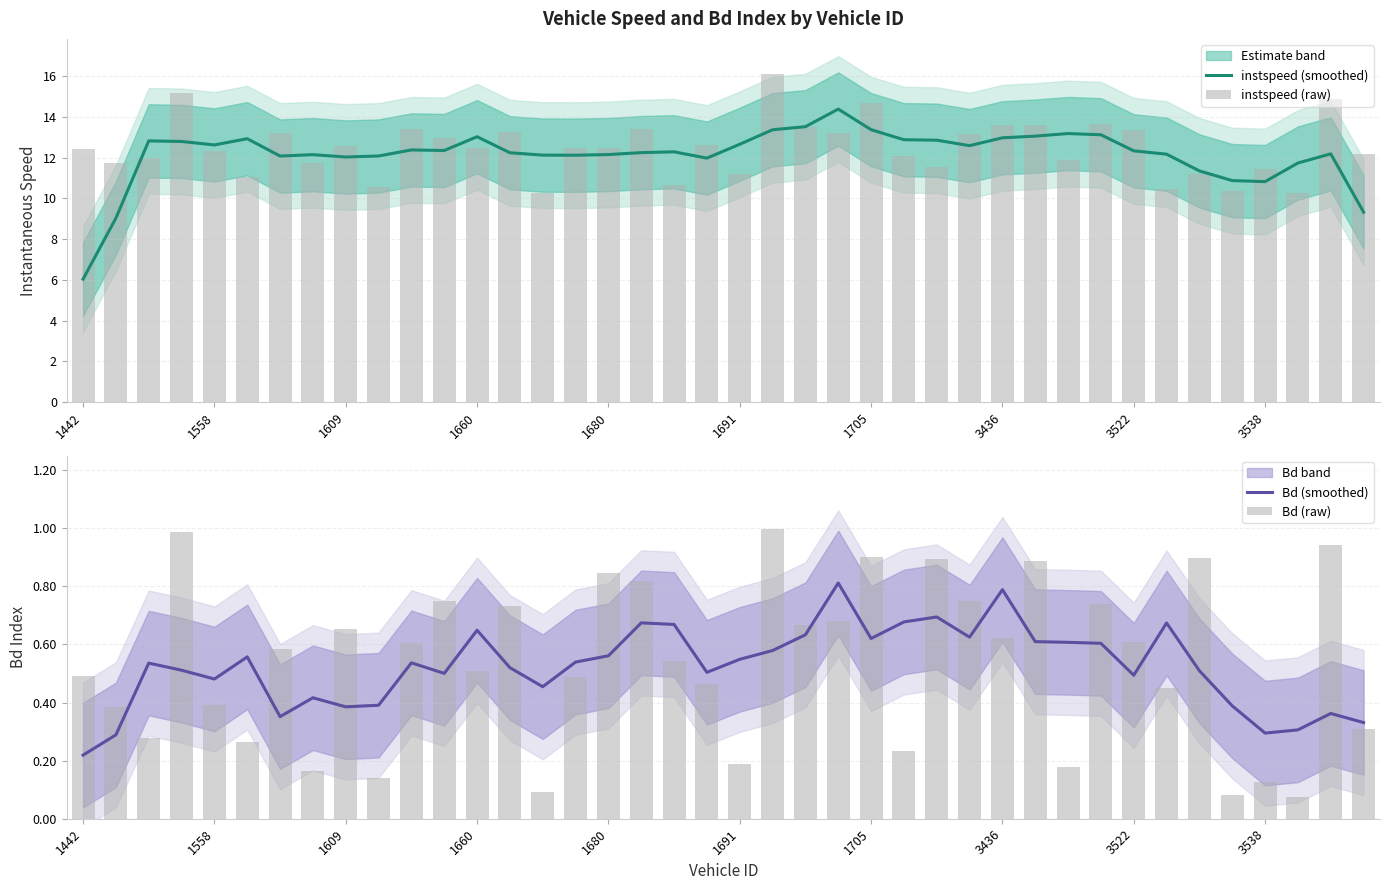

Reading right to left, transcribe all the data shown in this chart.

instspeed (smoothed): 9.3	12.2	11.7	10.8	10.9	11.4	12.2	12.3	13.1	13.2	13.1	13.0	12.6	12.9	12.9	13.4	14.4	13.5	13.4	12.7	12.0	12.3	12.3	12.2	12.1	12.1	12.2	13.0	12.4	12.4	12.1	12.0	12.2	12.1	12.9	12.6	12.8	12.8	9.0	6.0
instspeed (raw): 12.2	14.9	10.3	11.5	10.4	11.2	10.5	13.4	13.7	11.9	13.6	13.6	13.1	11.5	12.1	14.7	13.2	13.5	16.1	11.2	12.6	10.7	13.4	12.5	12.5	10.3	13.3	12.5	13.0	13.4	10.6	12.6	11.8	13.2	11.0	12.3	15.2	12.0	11.7	12.4
Bd (smoothed): 0.3	0.4	0.3	0.3	0.4	0.5	0.7	0.5	0.6	0.6	0.6	0.8	0.6	0.7	0.7	0.6	0.8	0.6	0.6	0.5	0.5	0.7	0.7	0.6	0.5	0.5	0.5	0.6	0.5	0.5	0.4	0.4	0.4	0.4	0.6	0.5	0.5	0.5	0.3	0.2
Bd (raw): 0.3	0.9	0.1	0.1	0.1	0.9	0.4	0.6	0.7	0.2	0.9	0.6	0.7	0.9	0.2	0.9	0.7	0.7	1.0	0.2	0.5	0.5	0.8	0.8	0.5	0.1	0.7	0.5	0.7	0.6	0.1	0.7	0.2	0.6	0.3	0.4	1.0	0.3	0.4	0.5